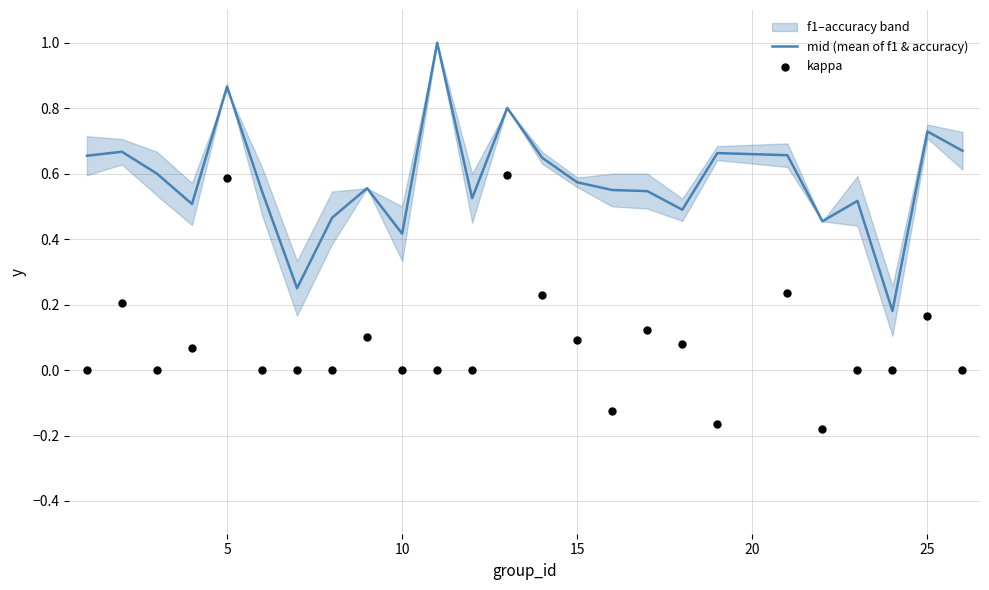

What is the total value across all series at 10?

0.6